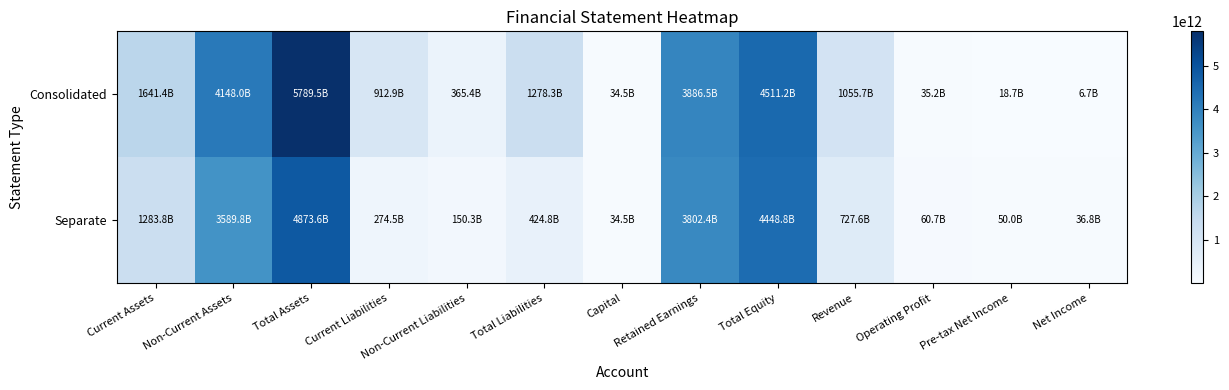

Which series has the largest range (max minus min)?

Consolidated